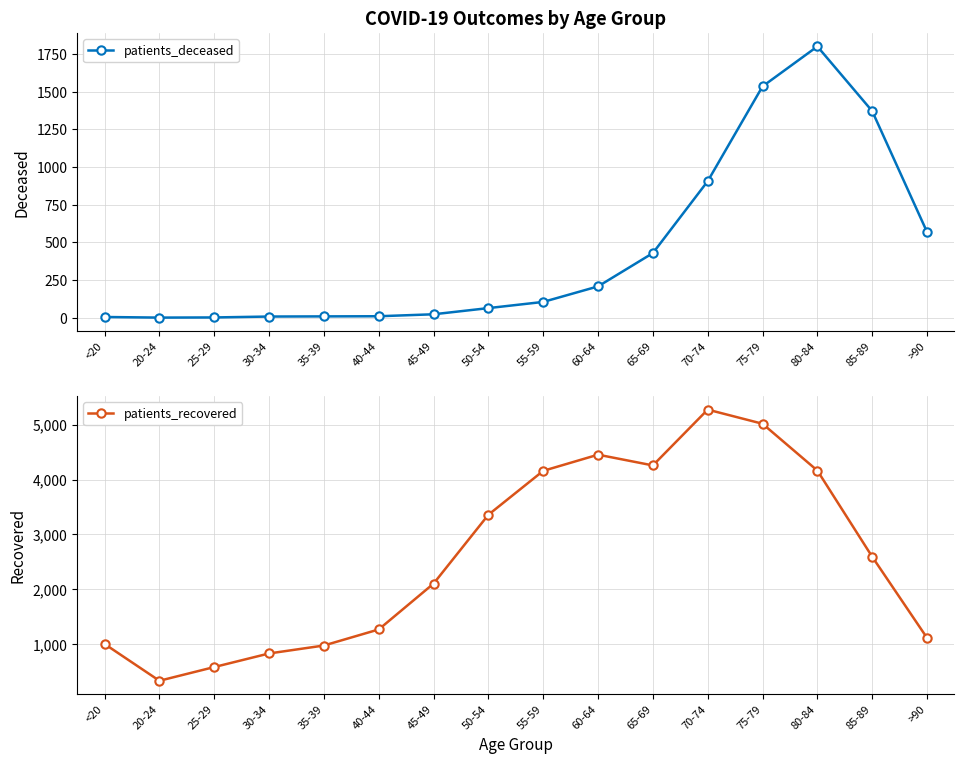

The value of patients_recovered at 45-49 is 2101. True or false?

True